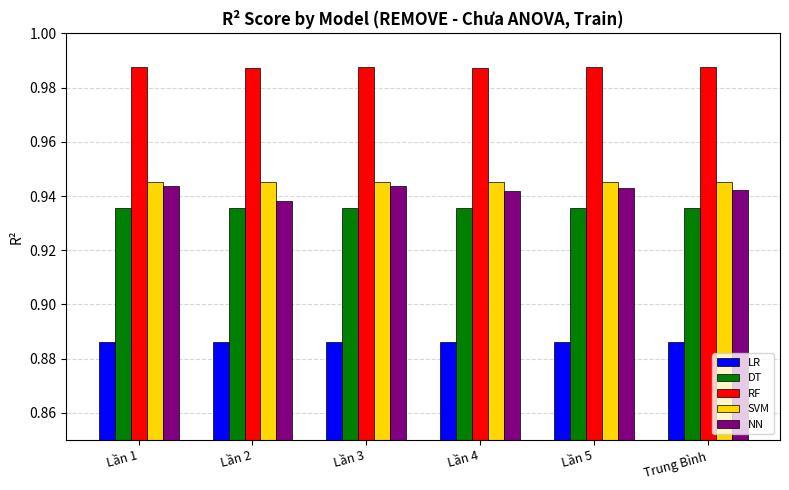

At Lần 3, list the series in order from smallest to largest.

LR, DT, NN, SVM, RF